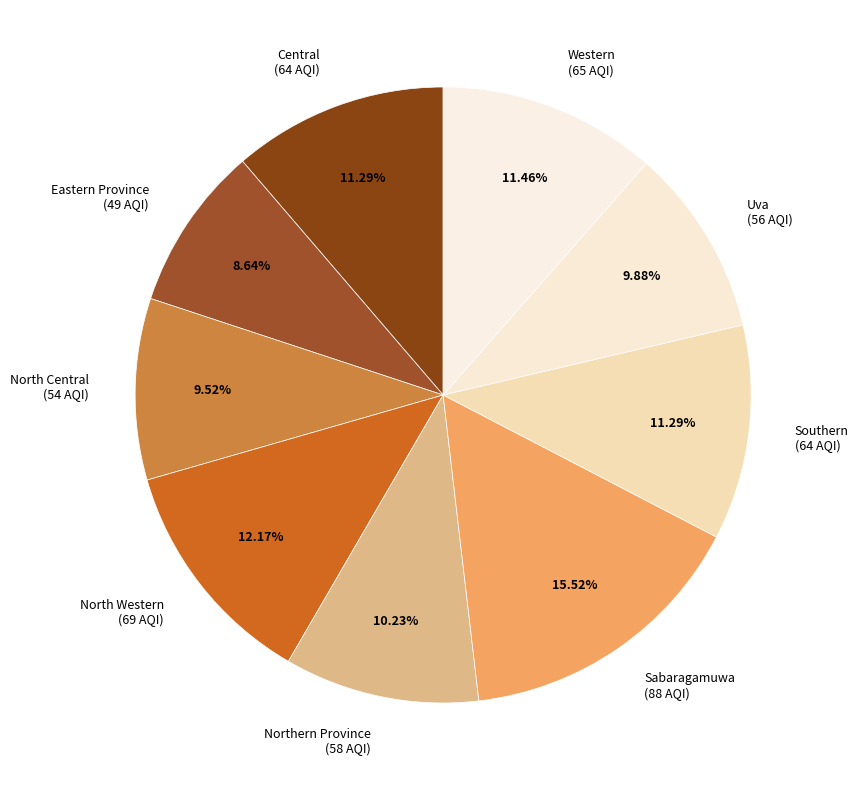

Is there any slice that represents more than half of the pie?

No